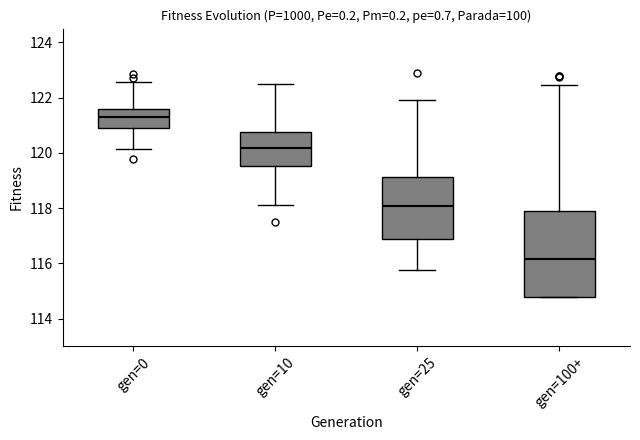

Reading left to right, transcribe this box plot: for each box, give where its median line is, the range the box spans, and where its two whiskers end, as read against the y-axis. The values are not printed on the chart, so give them approximately, as read against the axis.

gen=0: median 121.4, box 120.8 to 121.6, whiskers 120.2 to 122.6
gen=10: median 120.2, box 119.6 to 120.8, whiskers 118.2 to 122.6
gen=25: median 118.0, box 116.8 to 119.2, whiskers 115.8 to 122.0
gen=100+: median 116.2, box 114.8 to 117.8, whiskers 114.8 to 122.4